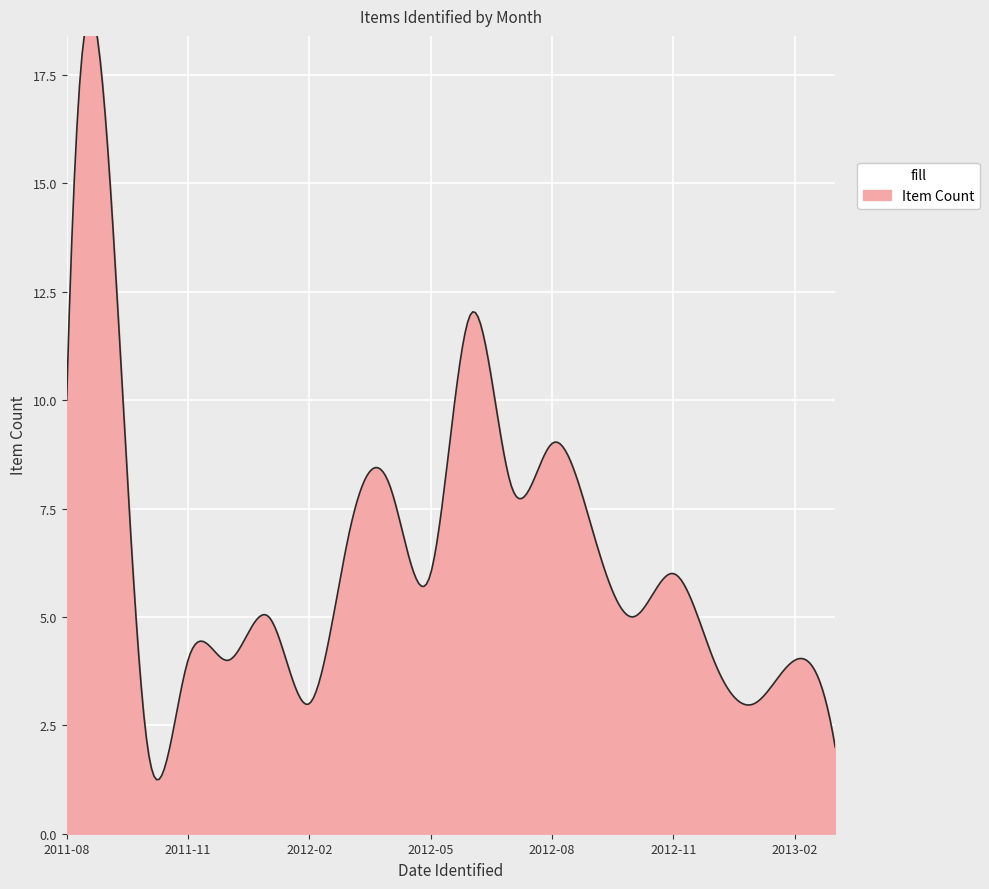

Rank the categories by value from highest to lowest.

2011-09, 2012-06, 2011-08, 2012-08, 2012-04, 2012-07, 2012-03, 2012-09, 2012-05, 2012-11, 2012-01, 2012-10, 2011-11, 2011-12, 2012-12, 2013-02, 2012-02, 2013-01, 2011-10, 2013-03